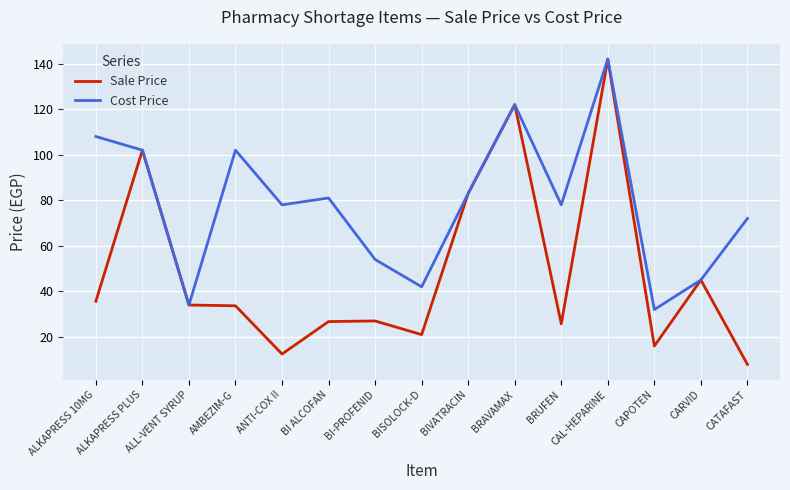

Read the Sale Price value at BISOLOCK-D.

21.0